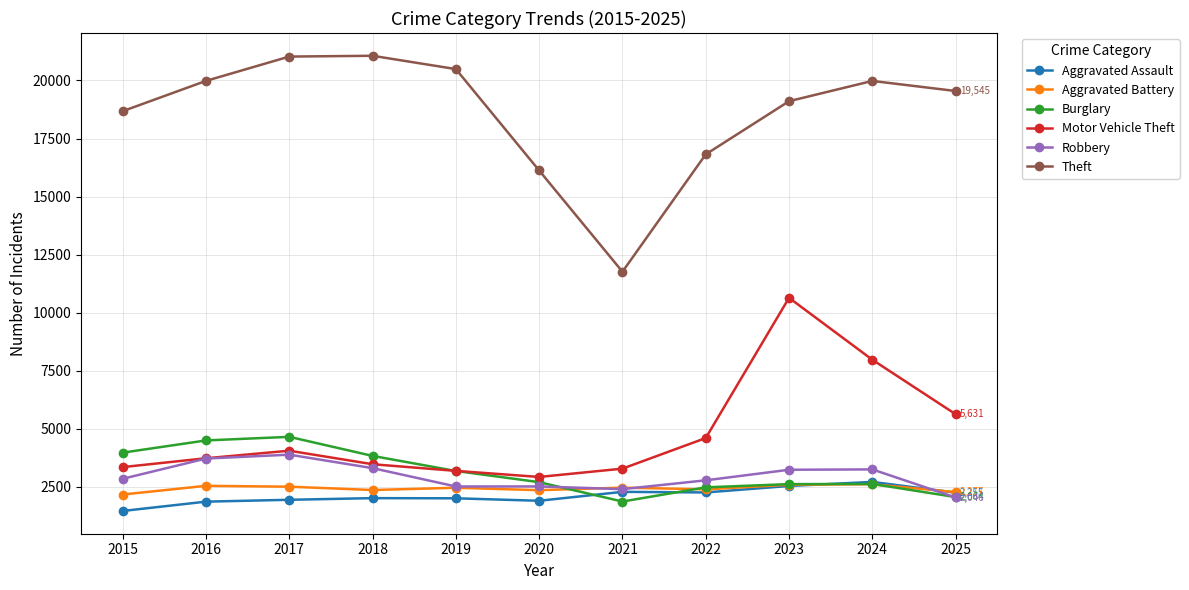

True or false: Aggravated Battery has more than 2 points higher than both neighbors.

True